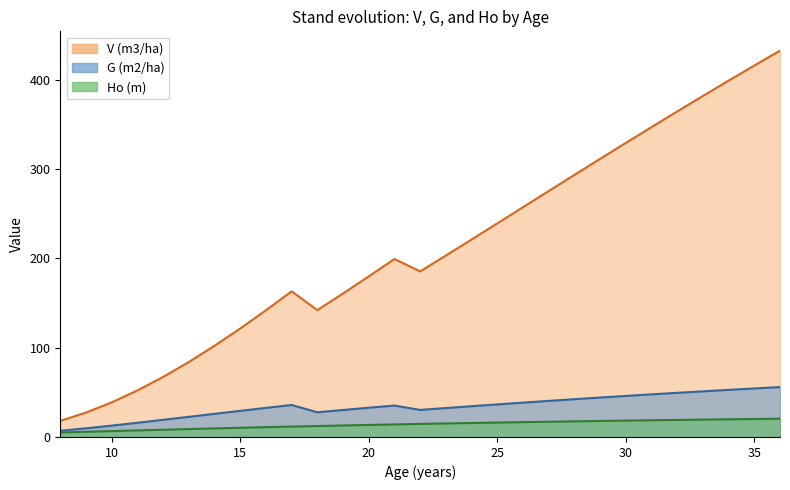

What are all the series names shown in the legend?

V (m3/ha), G (m2/ha), Ho (m)